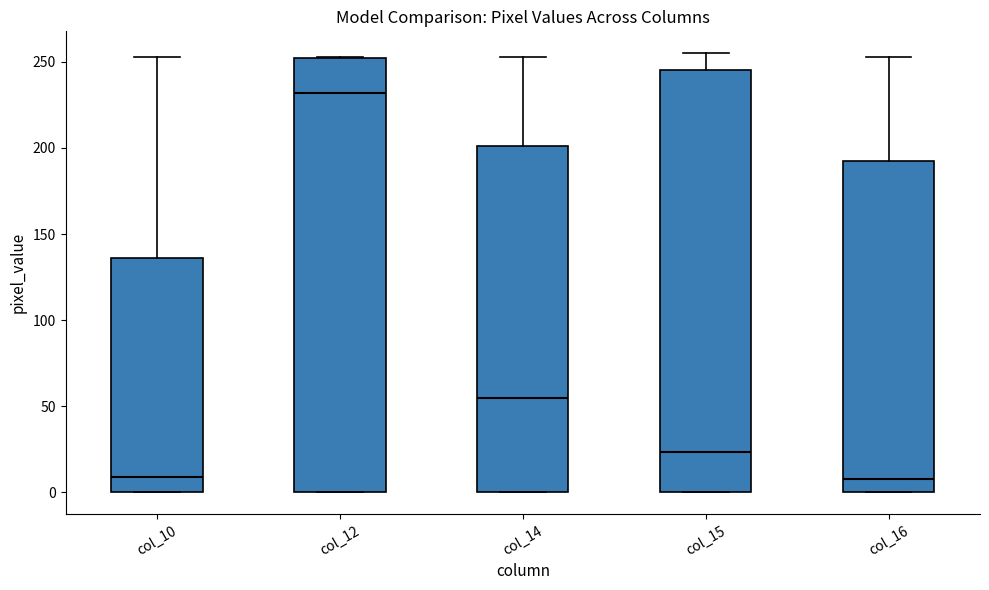

Where does the median line of the box for col_14 sit on the y-axis? The values are not printed on the chart, so give them approximately, as read against the axis.

55